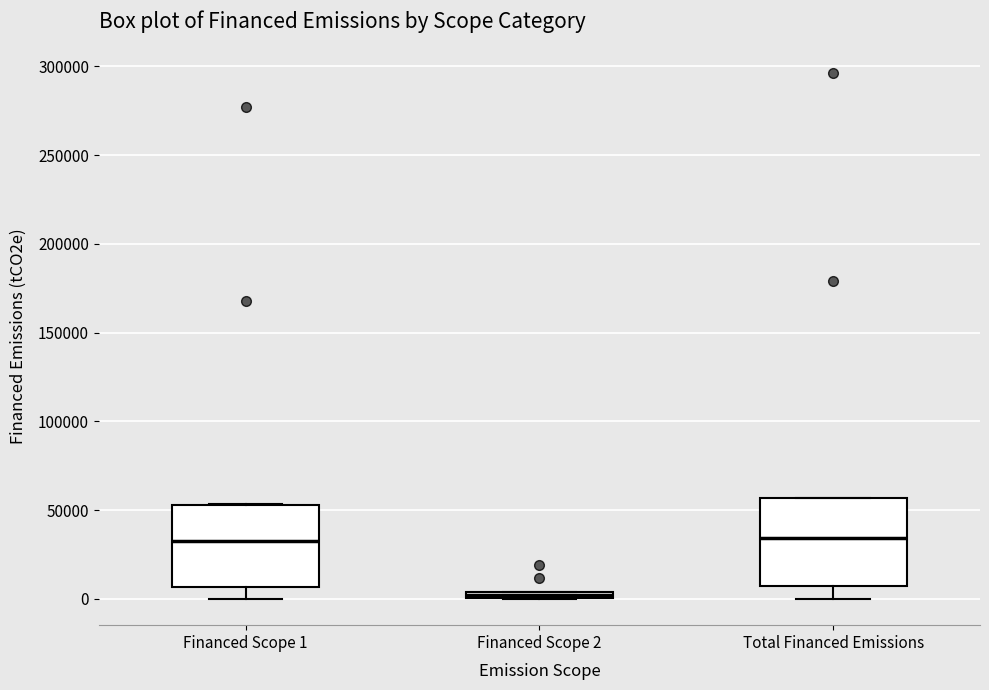

Which box's median line is the lowest?

Financed Scope 2